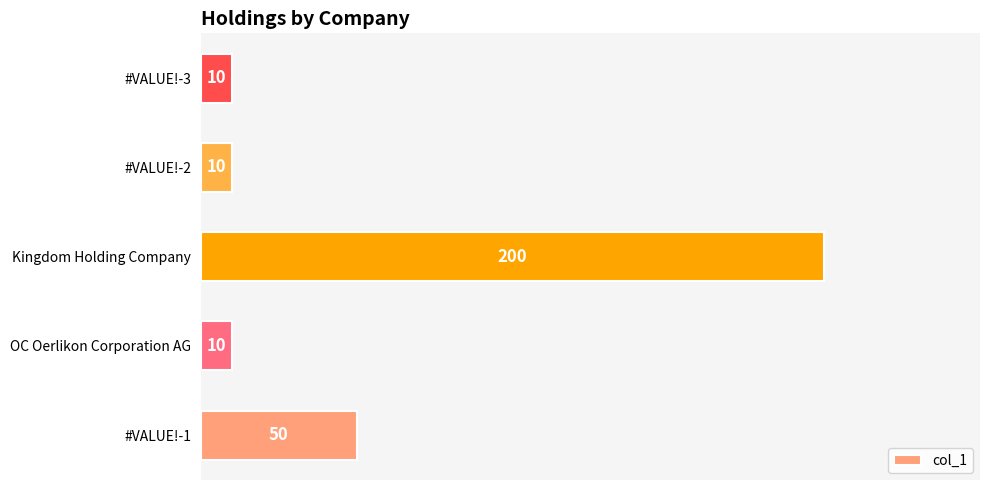

The value at #VALUE!-1 is 26. True or false?

False